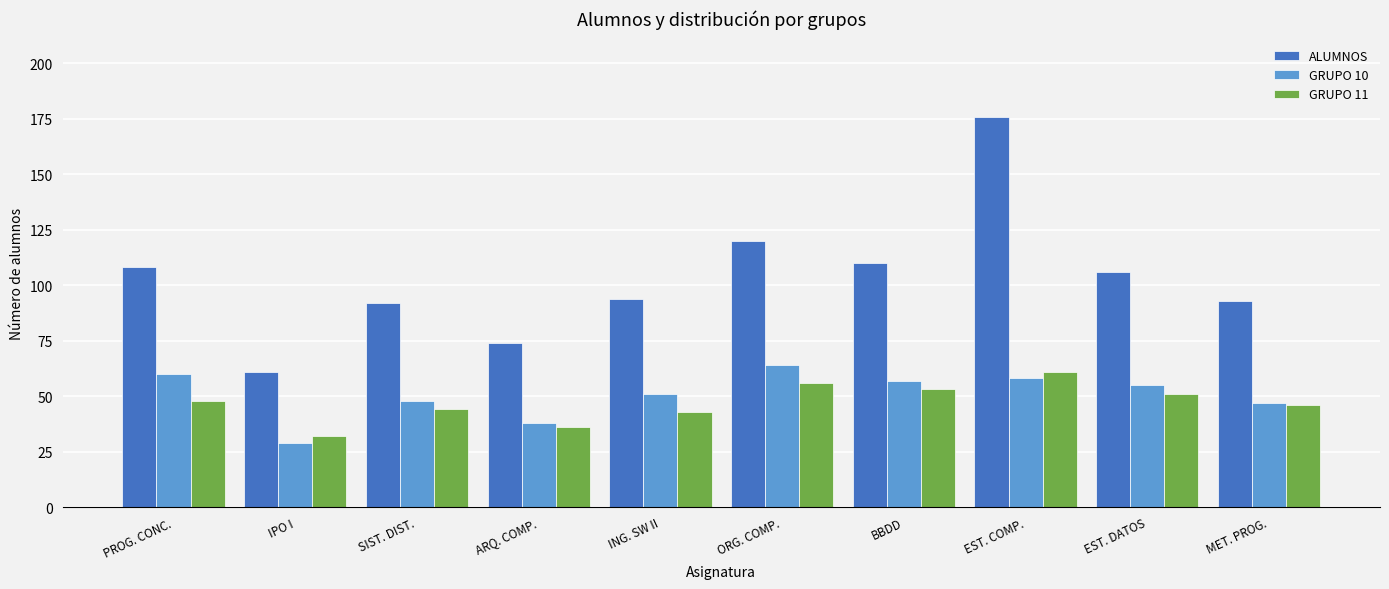

Where does the ALUMNOS series first go above 106?

PROG. CONC.